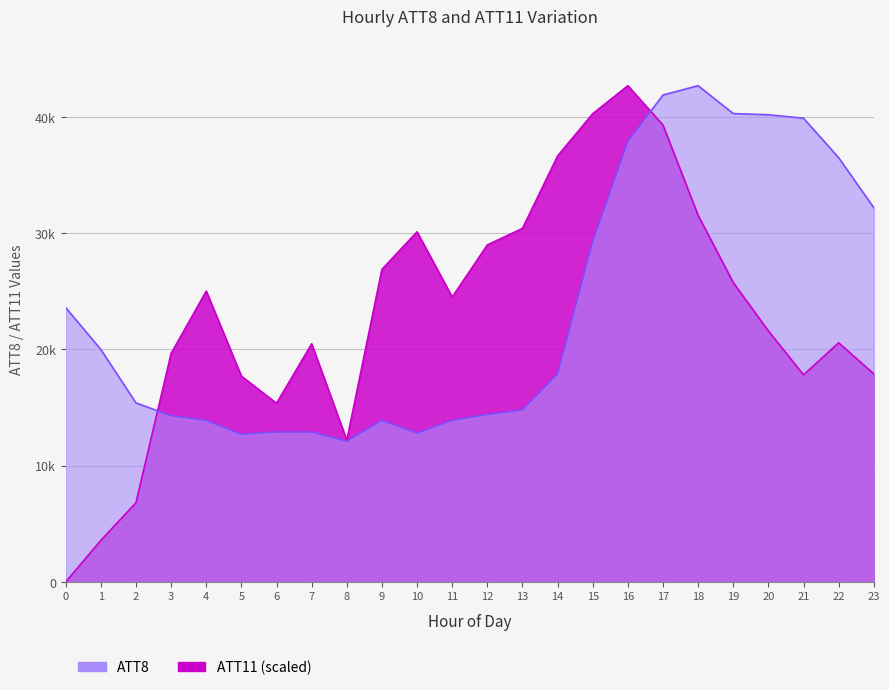

At which category does ATT11 reach its first local valley?

6